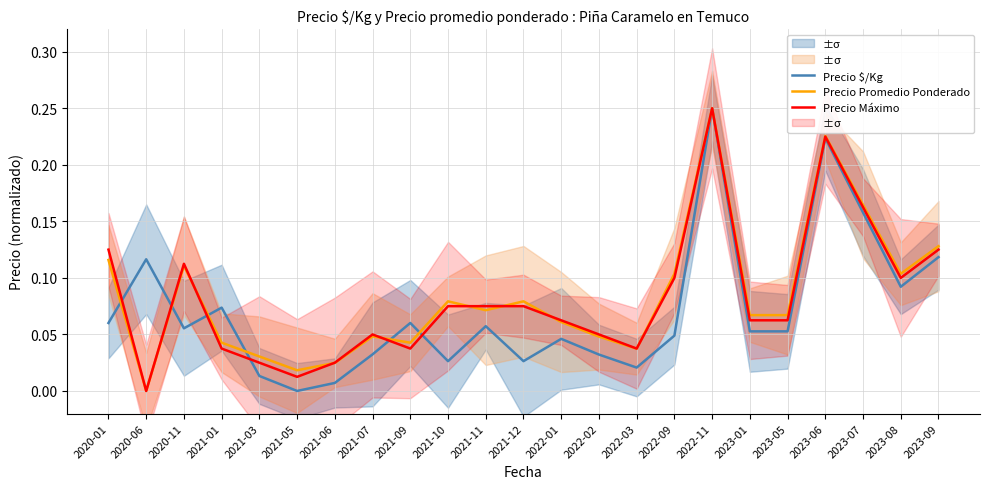

At 2022-09, list the series in order from smallest to largest.

Precio $/Kg, Precio Máximo, Precio Promedio Ponderado